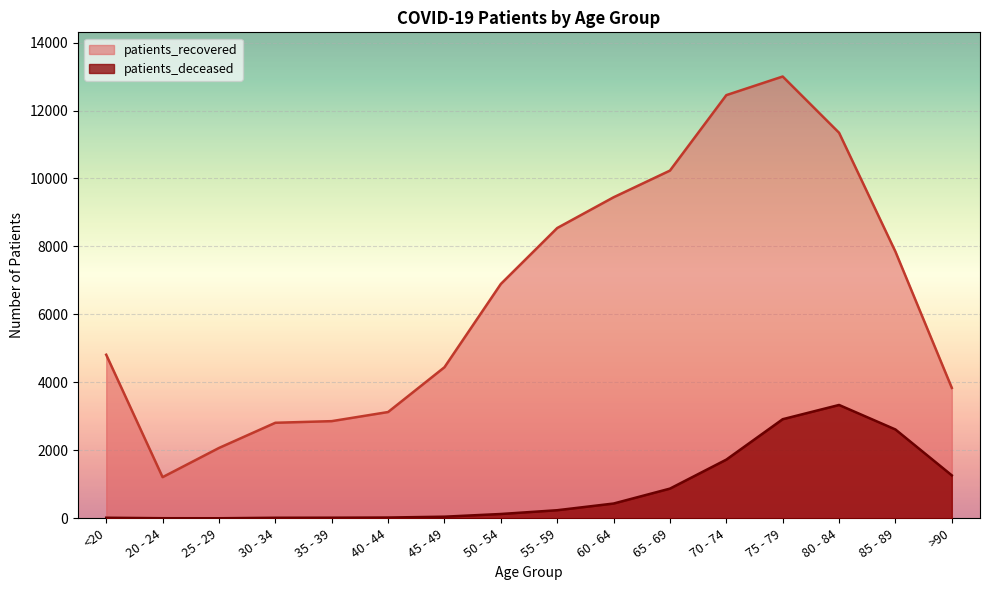

Between <20 and 45 - 49, which series saw the biggest shift?

patients_recovered